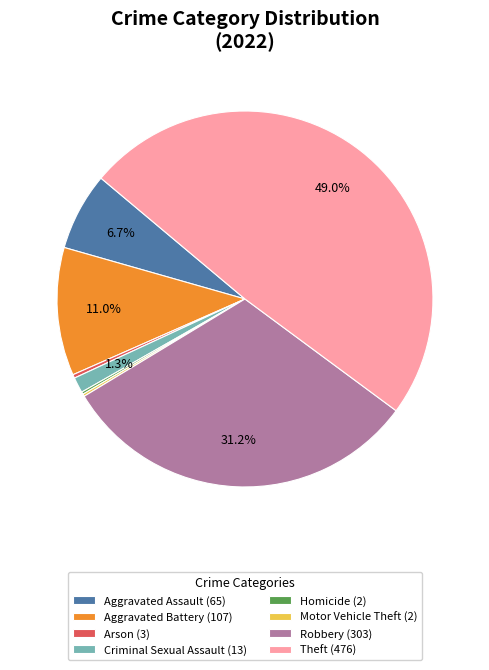

What portion of the pie excludes Criminal Sexual Assault?

98.7%